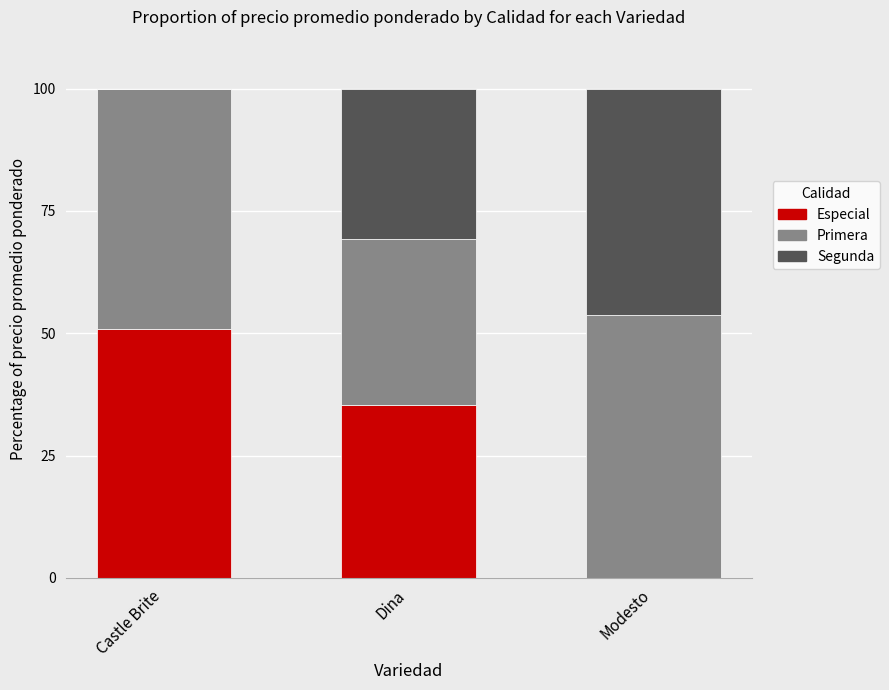

What is the sum of the Especial values at Castle Brite and Modesto?

50.9